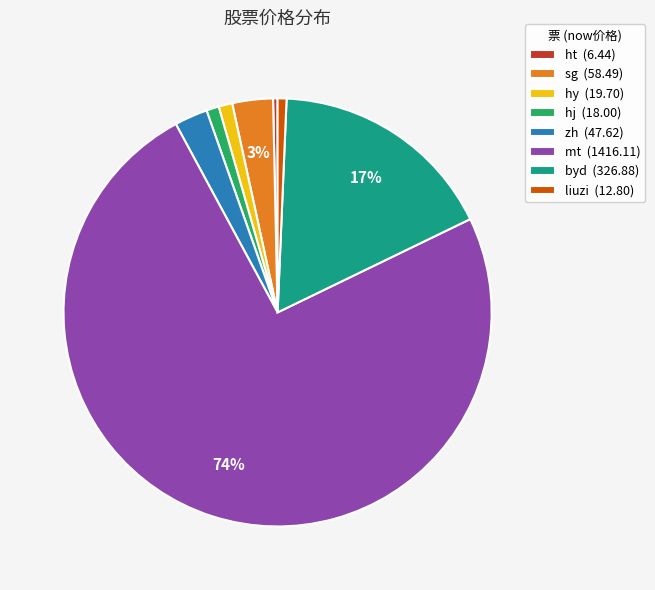

Which slice is the largest?

mt